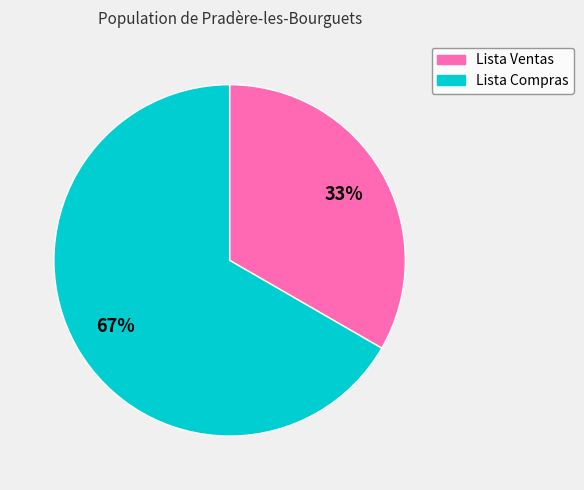

Does any single category account for the majority?

Yes